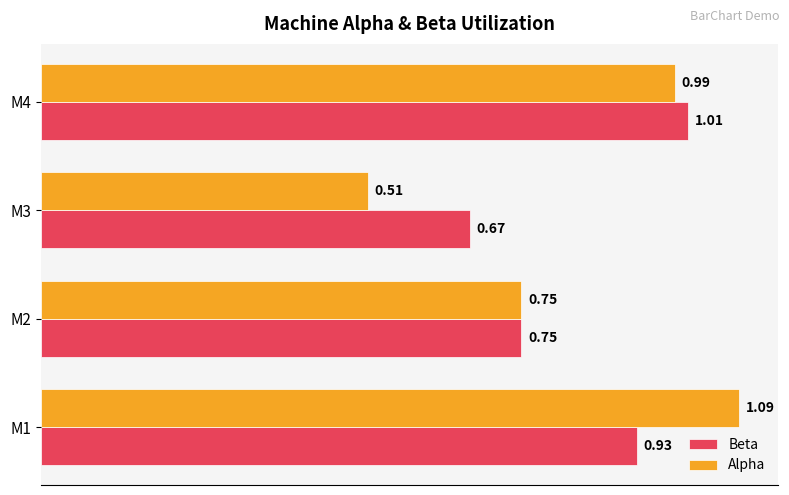

What is the total value across all series at M2?

1.5